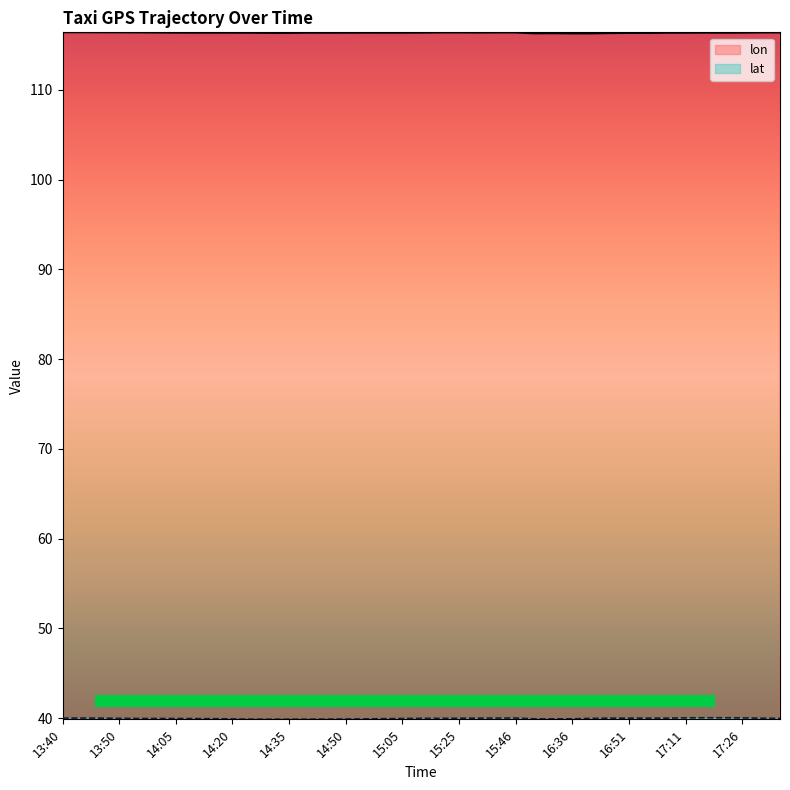

Which series has the largest total across all categories?

lon